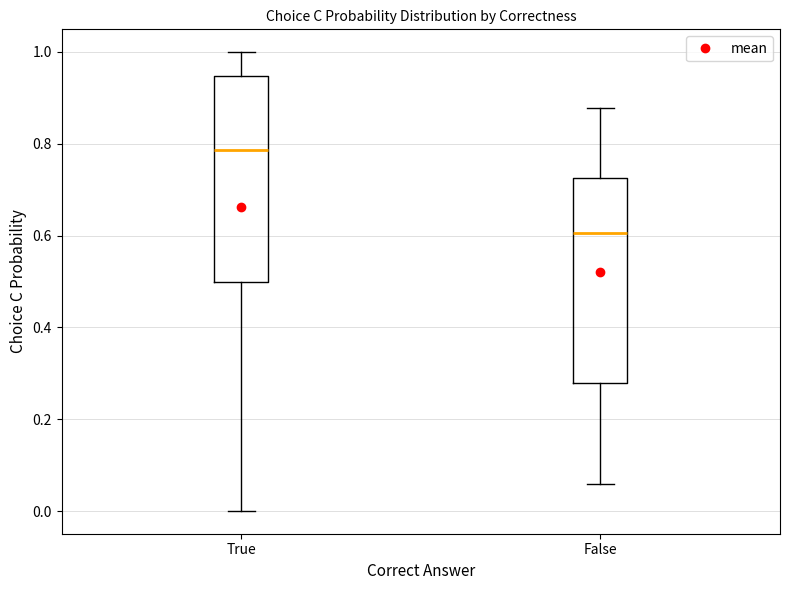

Which box's median line is the highest?

True